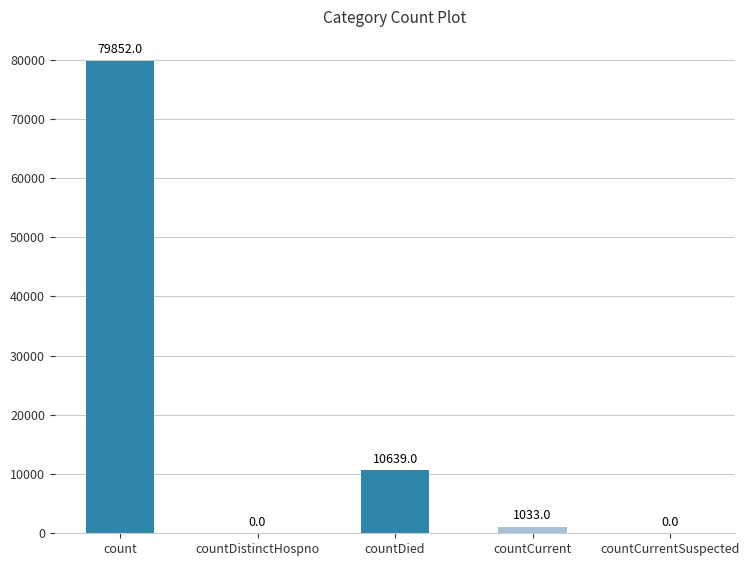

At which label is the value closest to 39926?

countDied